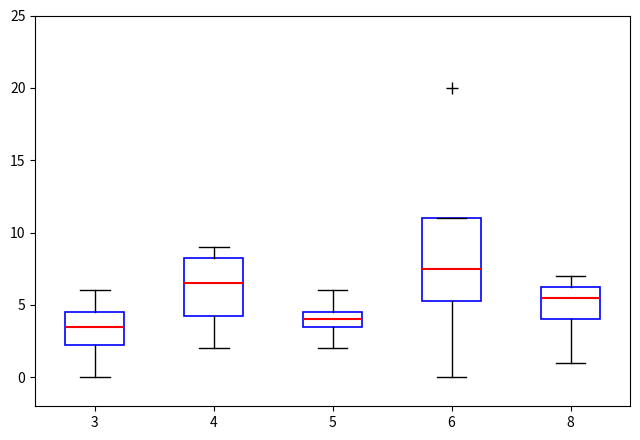

Where is the upper edge of the box at x = 4 on the y-axis? The values are not printed on the chart, so give them approximately, as read against the axis.

8.5